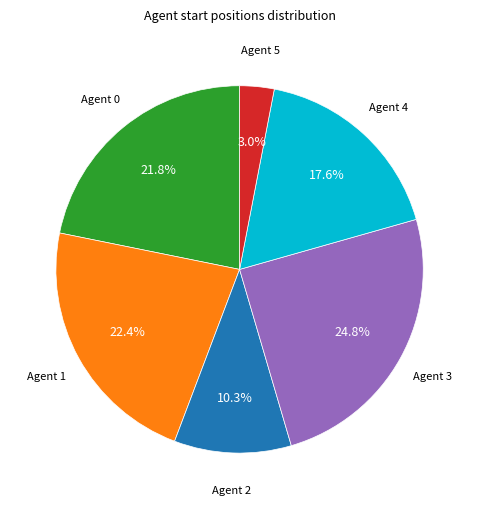

Is there a majority slice in this chart?

No